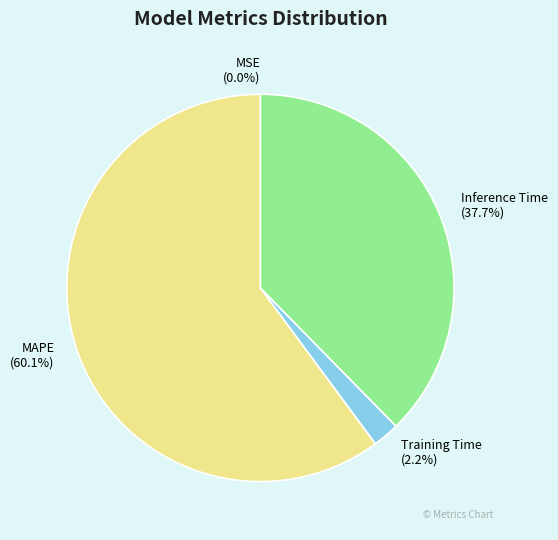

To the nearest percent, what percentage of the pie is Training Time?

2%